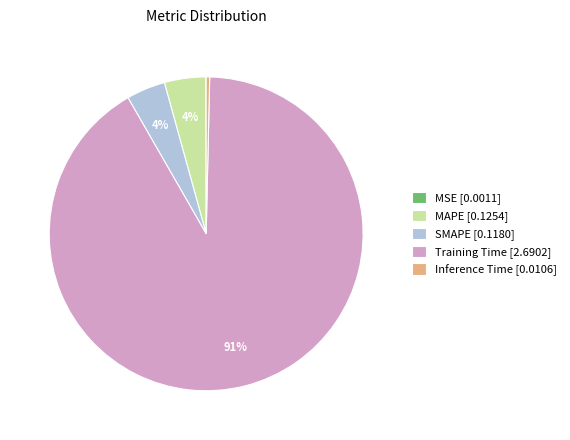

Does SMAPE [0.1180] account for over 50% of the chart?

No